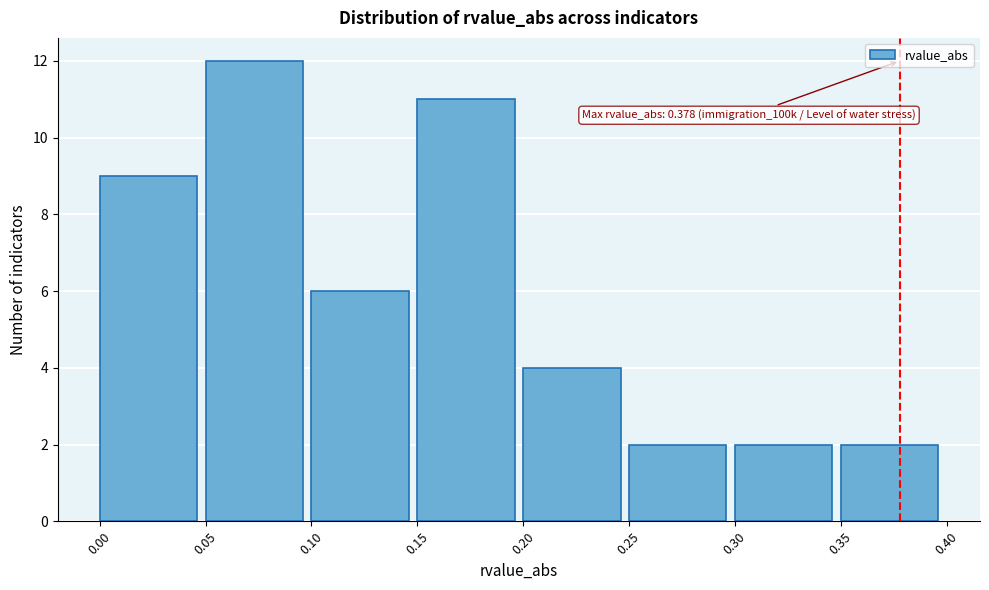

Over which range of the x-axis is the bar tallest?

0.05 to 0.10